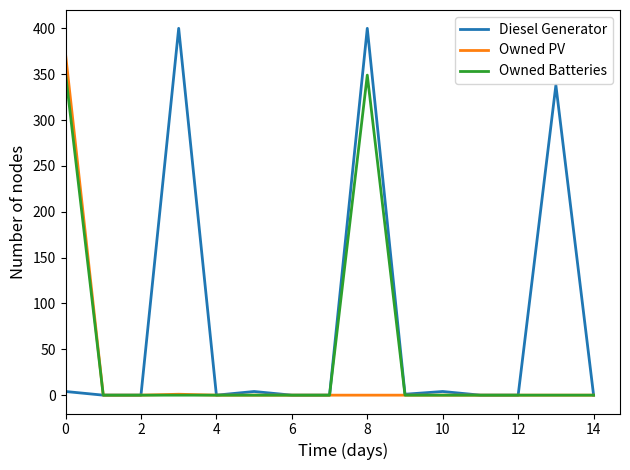

What is the maximum value for Owned Batteries?

351